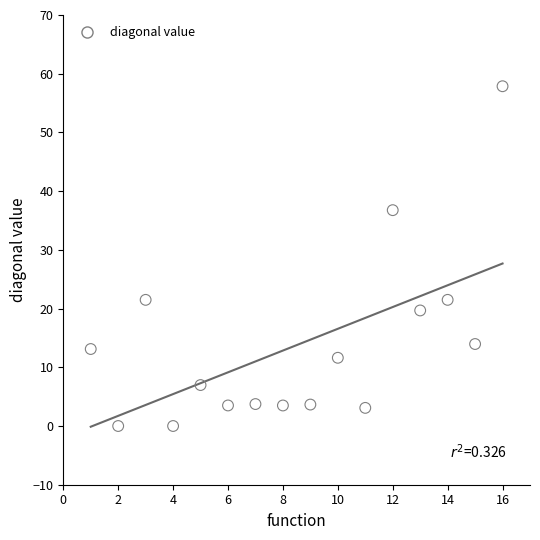

What is the range of Y values (max minus min)?

57.9